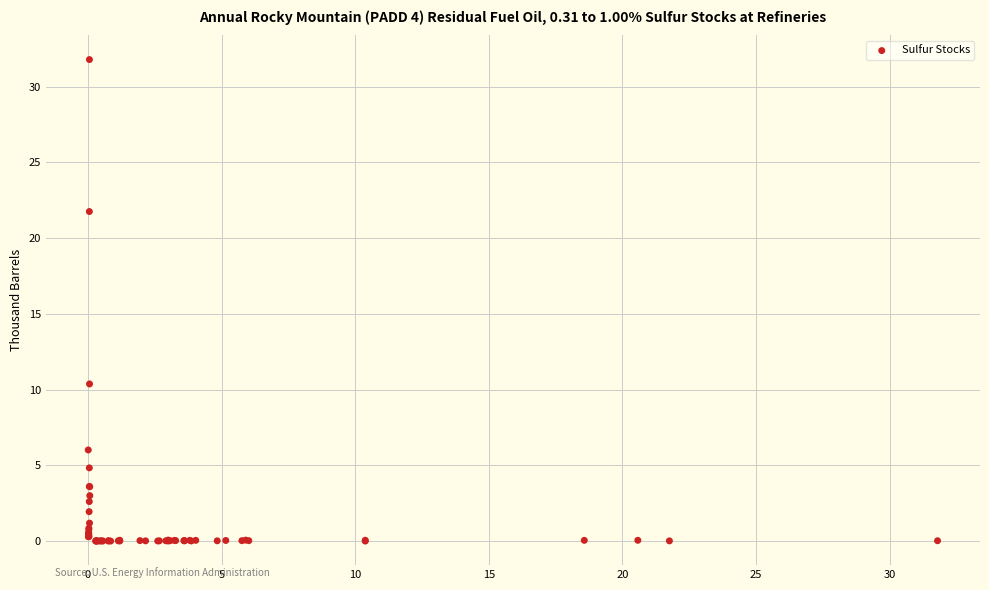

What Y value in the scatter plot is closest to 15?

10.4